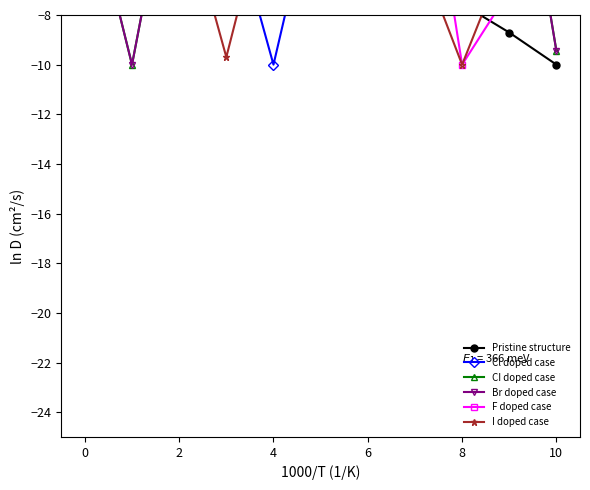

How many values in the CI doped case series exceed -1?

5